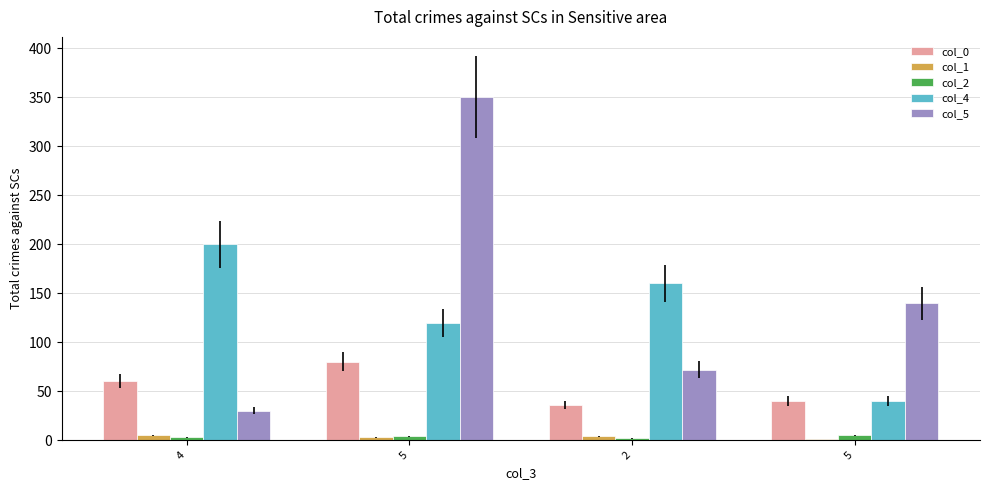

How many series are shown in this chart?

5